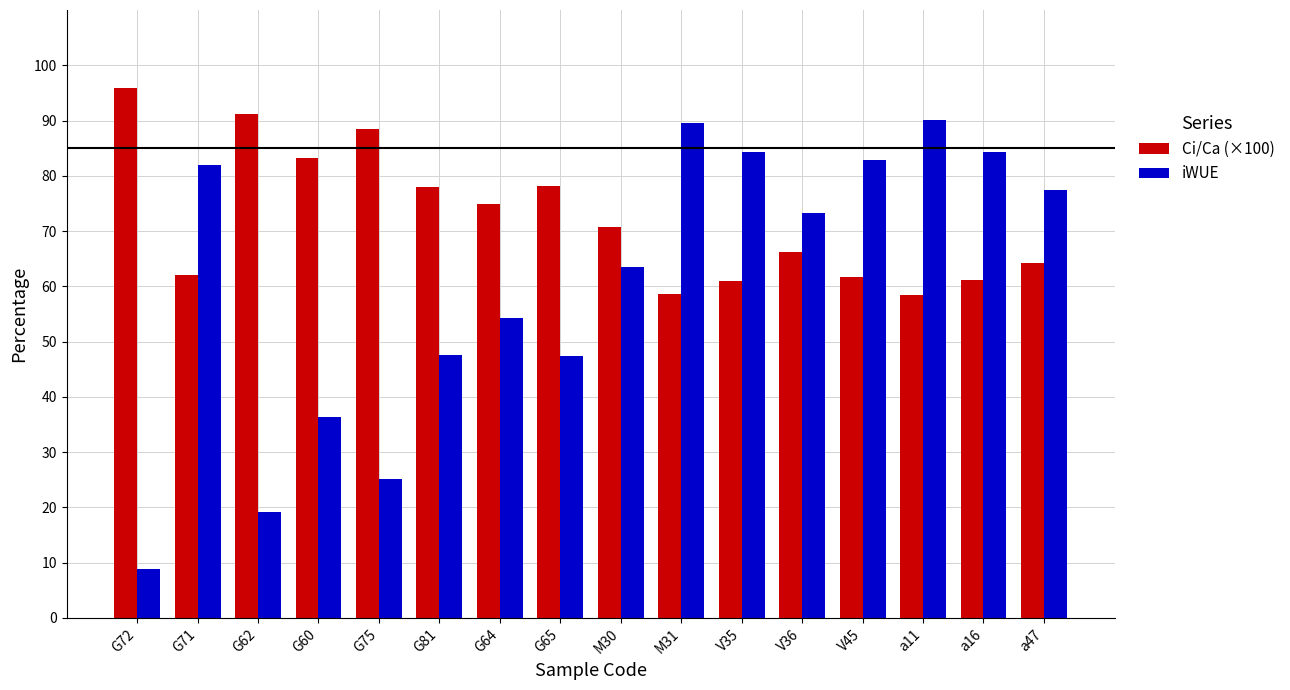

What is the smallest value displayed?

8.8